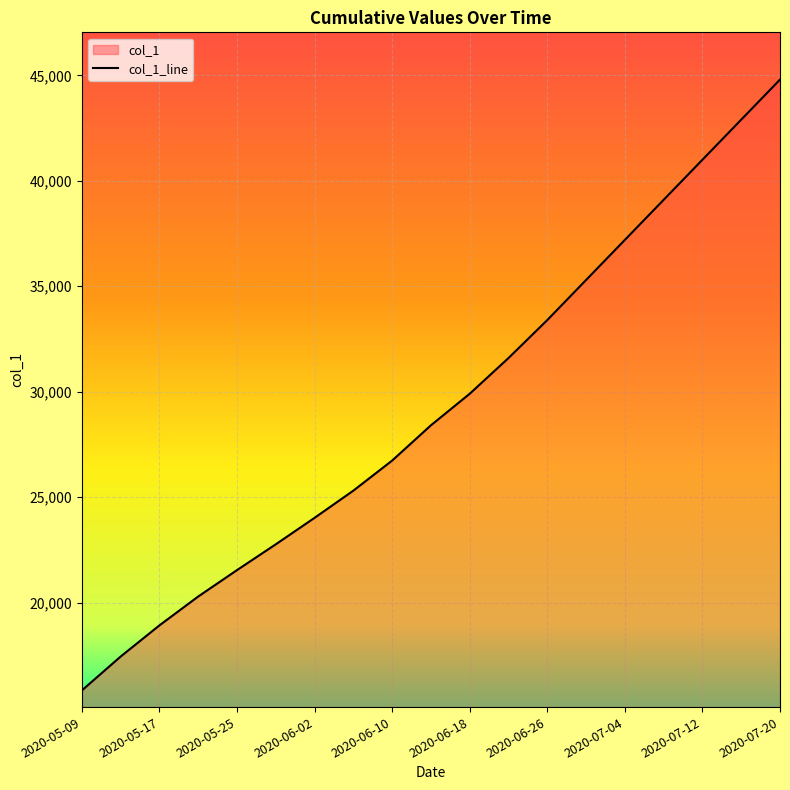

Reading left to right, transcribe all the data shown in this chart.

2020-05-09=15842.6	2020-05-13=17448.8	2020-05-17=18926.0	2020-05-21=20294.5	2020-05-25=21546.0	2020-05-29=22769.2	2020-06-02=24024.2	2020-06-06=25313.2	2020-06-10=26738.6	2020-06-14=28411.2	2020-06-18=29906.5	2020-06-22=31600.0	2020-06-26=33400.0	2020-06-30=35300.0	2020-07-04=37200.0	2020-07-08=39100.0	2020-07-12=41000.0	2020-07-16=42900.0	2020-07-20=44800.0